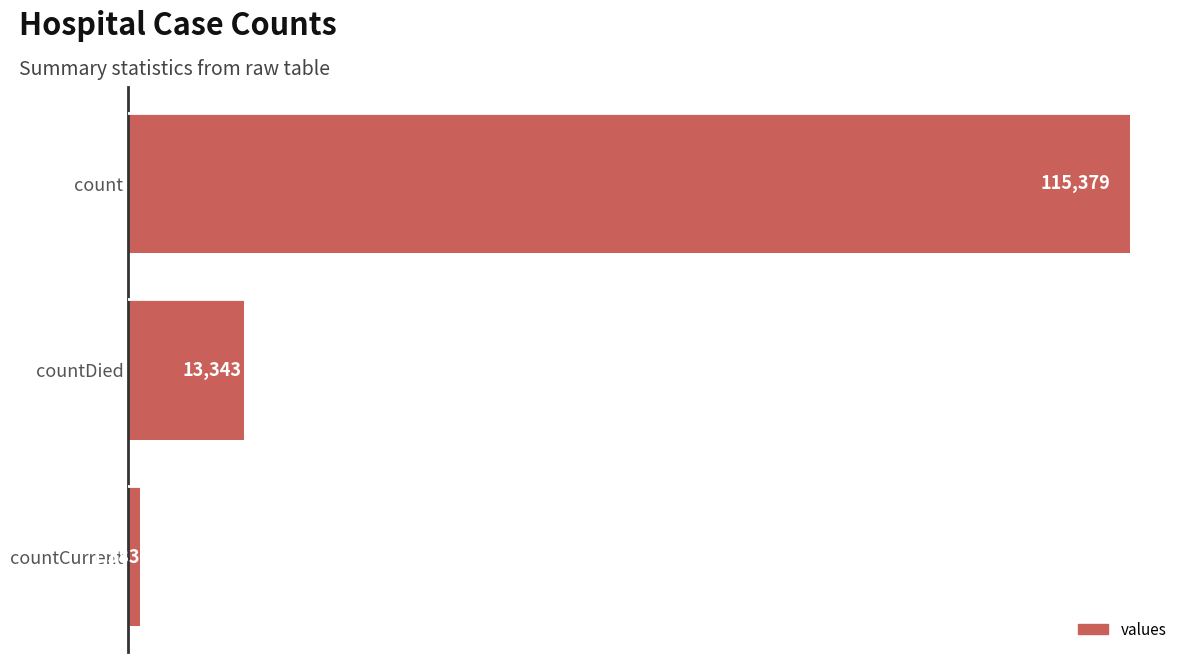

The chart shows a value of 193170 at count. True or false?

False